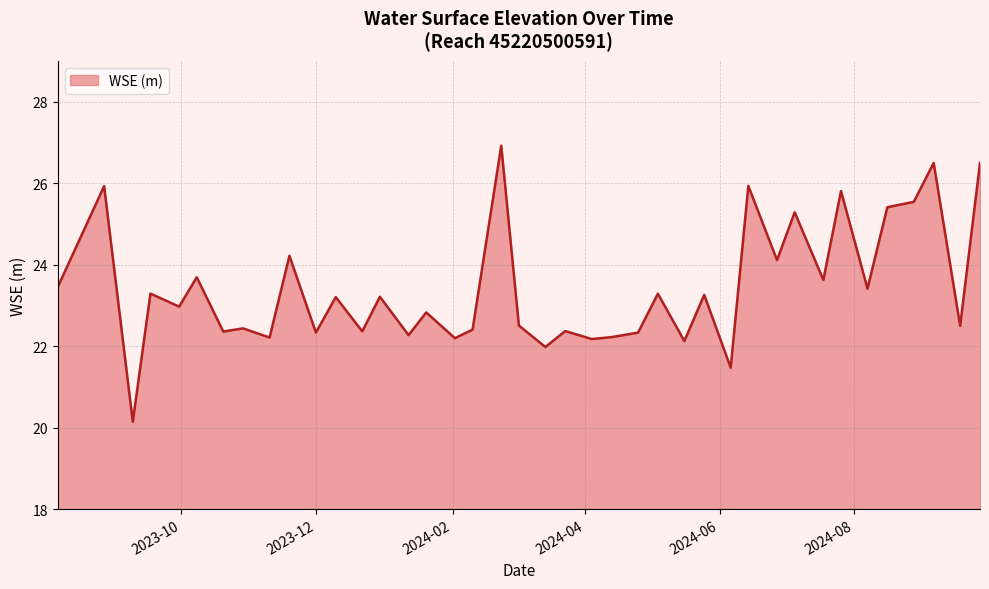

What is the difference between the maximum and minimum values?

6.8